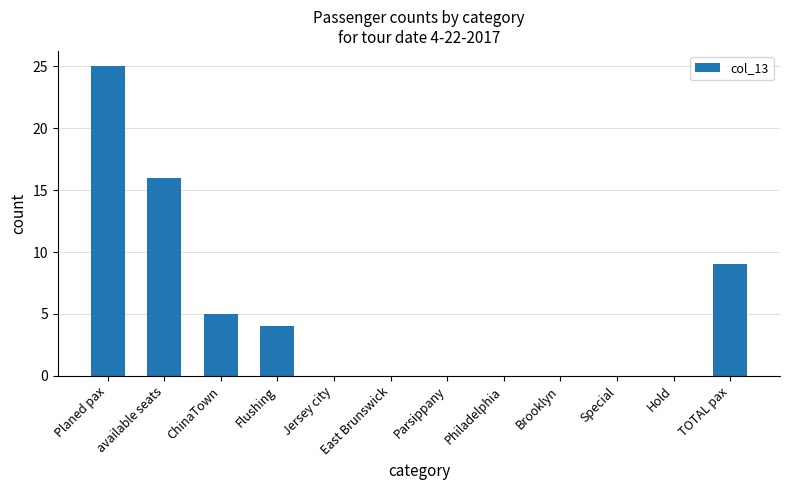

What is the change in value from Flushing to East Brunswick?

-4